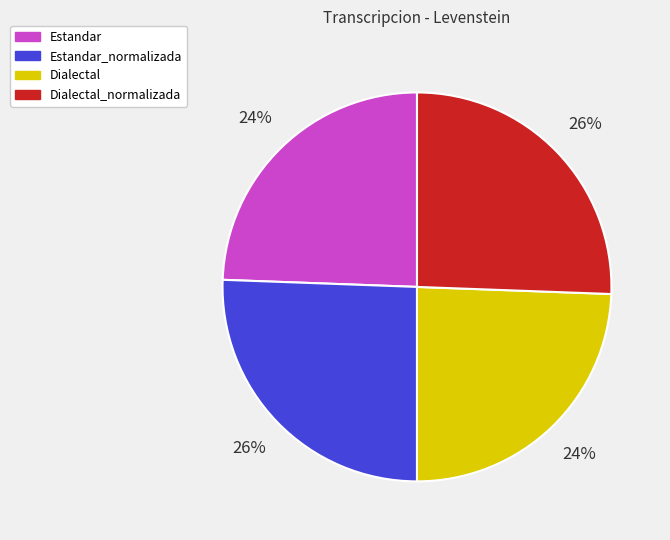

To the nearest percent, what is the average slice percentage?

25%